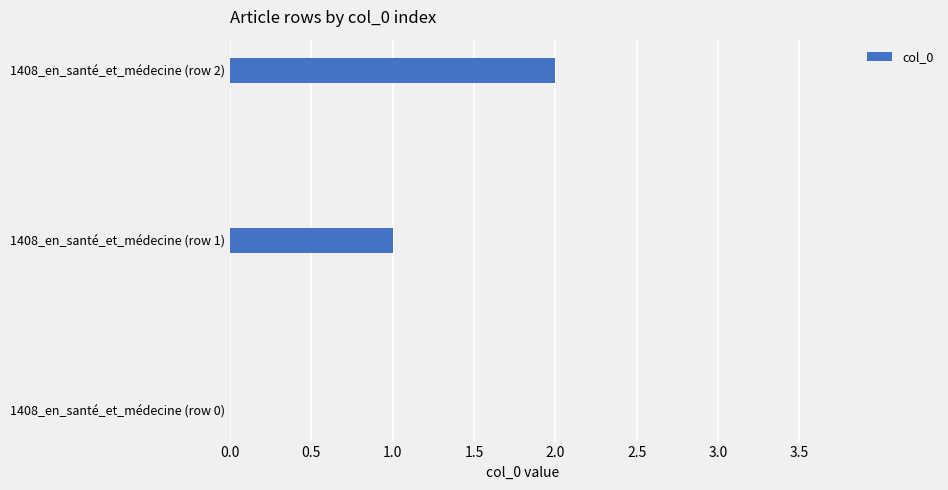

Which label corresponds to the largest value in the chart?

1408_en_santé_et_médecine (row 2)